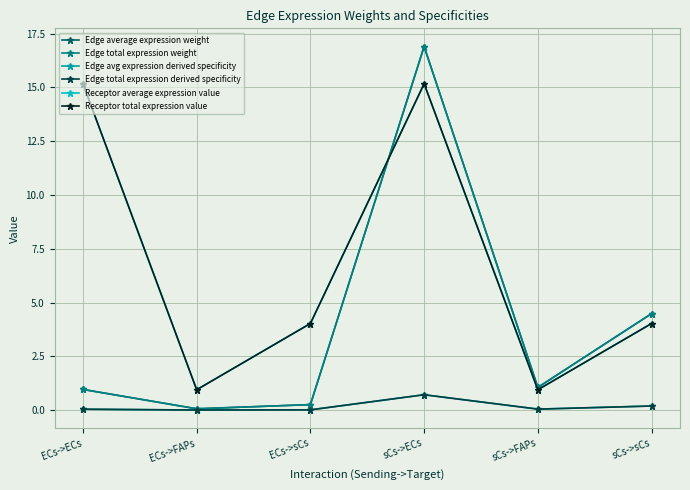

Which series has the widest spread of values?

Edge average expression weight